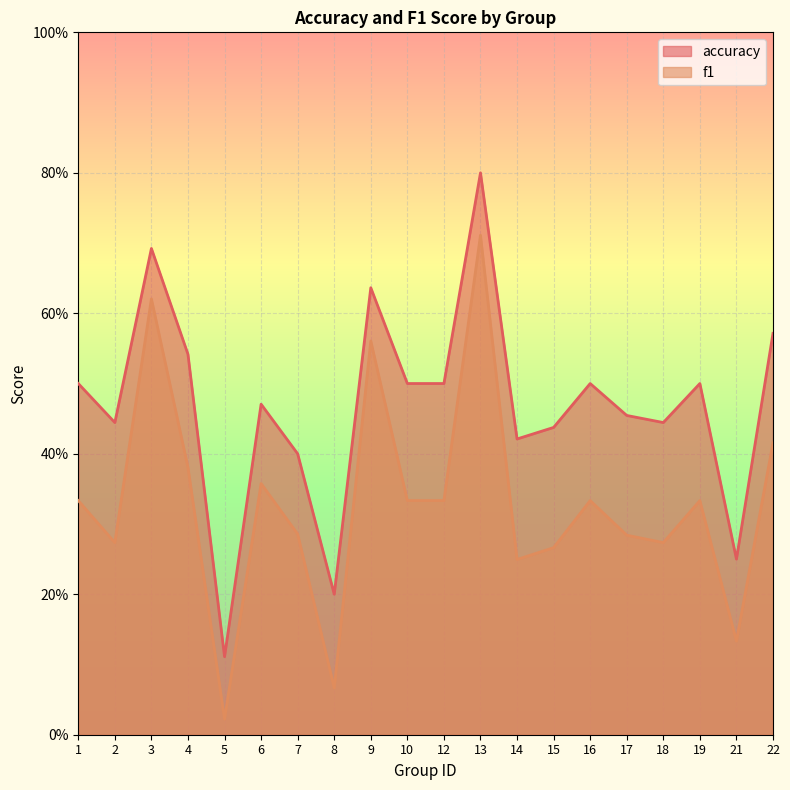

Reading left to right, what are all the values shown in this chart?

accuracy: 1=0.5	2=0.4	3=0.7	4=0.5	5=0.1	6=0.5	7=0.4	8=0.2	9=0.6	10=0.5	12=0.5	13=0.8	14=0.4	15=0.4	16=0.5	17=0.5	18=0.4	19=0.5	21=0.2	22=0.6
f1: 1=0.3	2=0.3	3=0.6	4=0.4	5=0.0	6=0.4	7=0.3	8=0.1	9=0.6	10=0.3	12=0.3	13=0.7	14=0.2	15=0.3	16=0.3	17=0.3	18=0.3	19=0.3	21=0.1	22=0.4